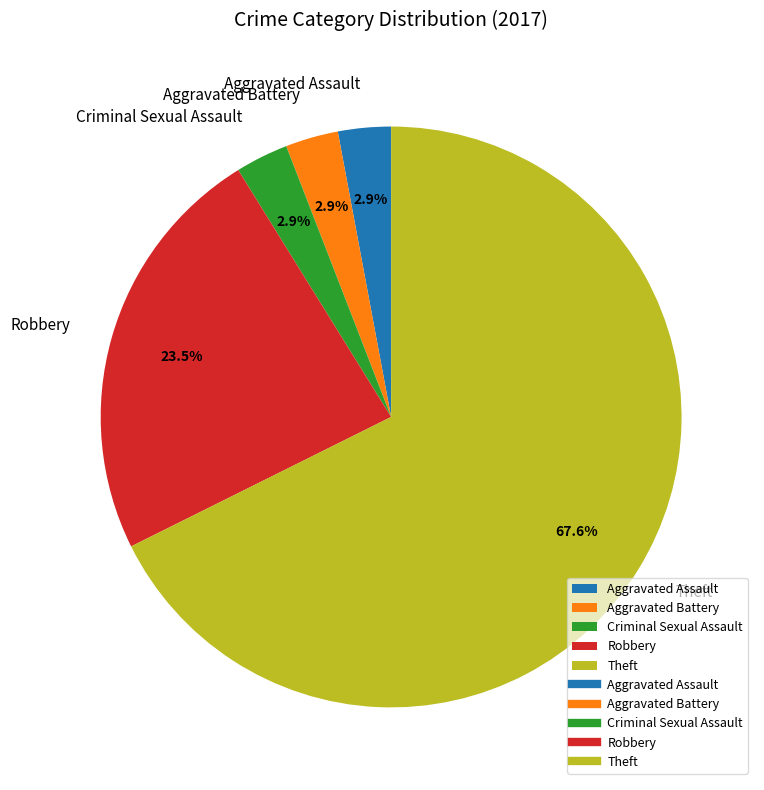

Between Robbery and Aggravated Assault, which is larger?

Robbery